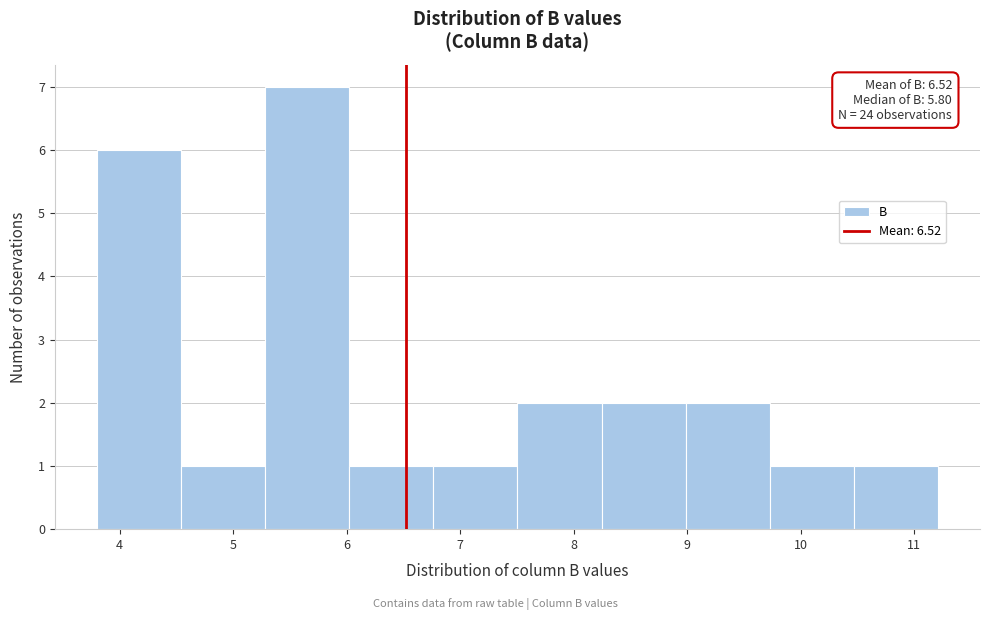

Which range on the x-axis has the tallest bar?

5.3 to 6.0